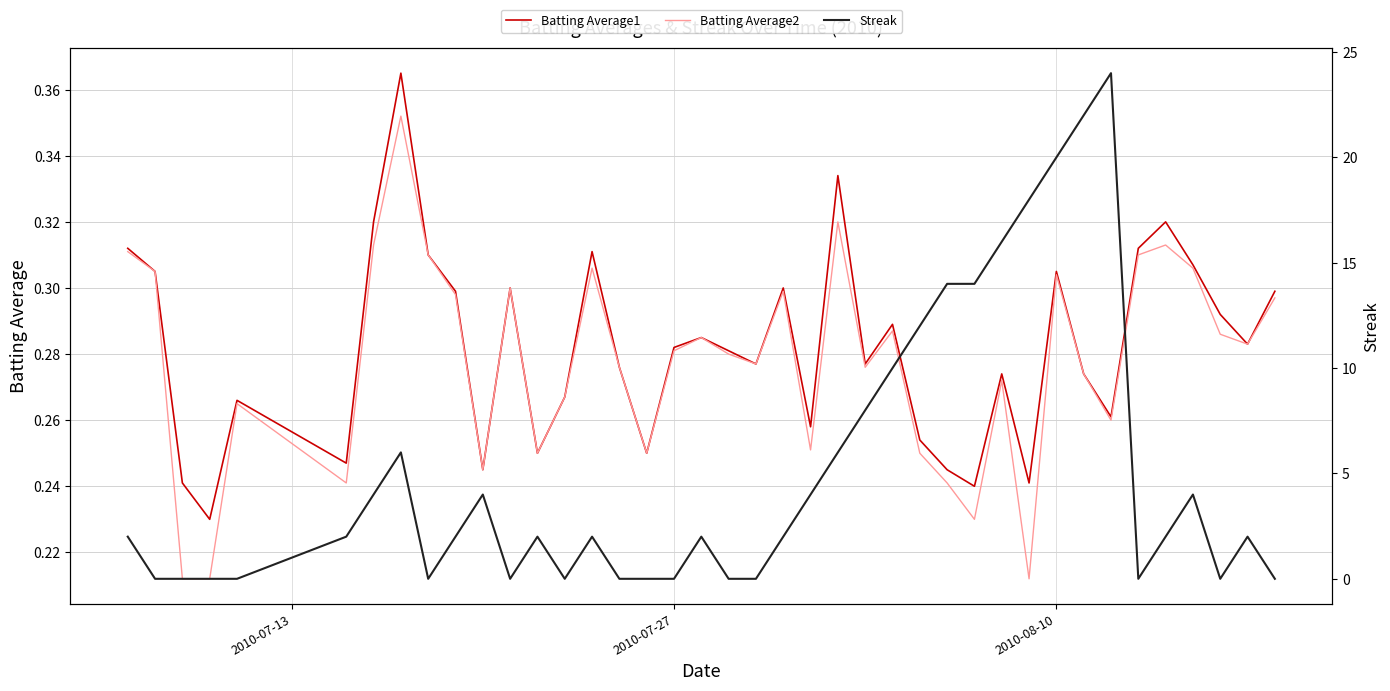

Which series has the largest total across all categories?

Streak